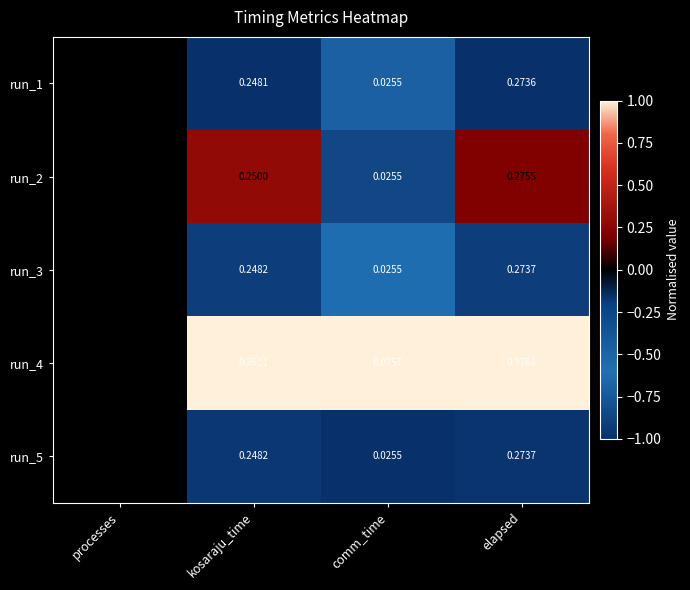

Which label corresponds to the largest value in the chart?

processes